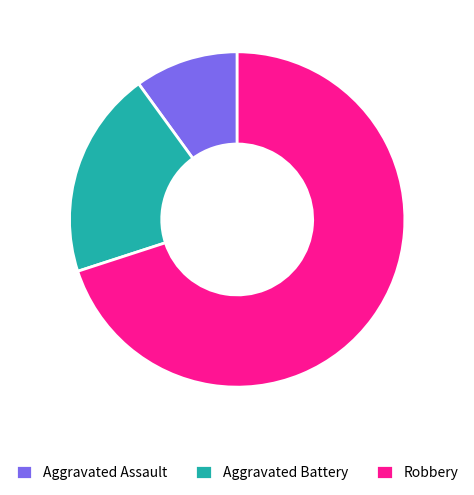

Does Aggravated Battery account for over 50% of the chart?

No